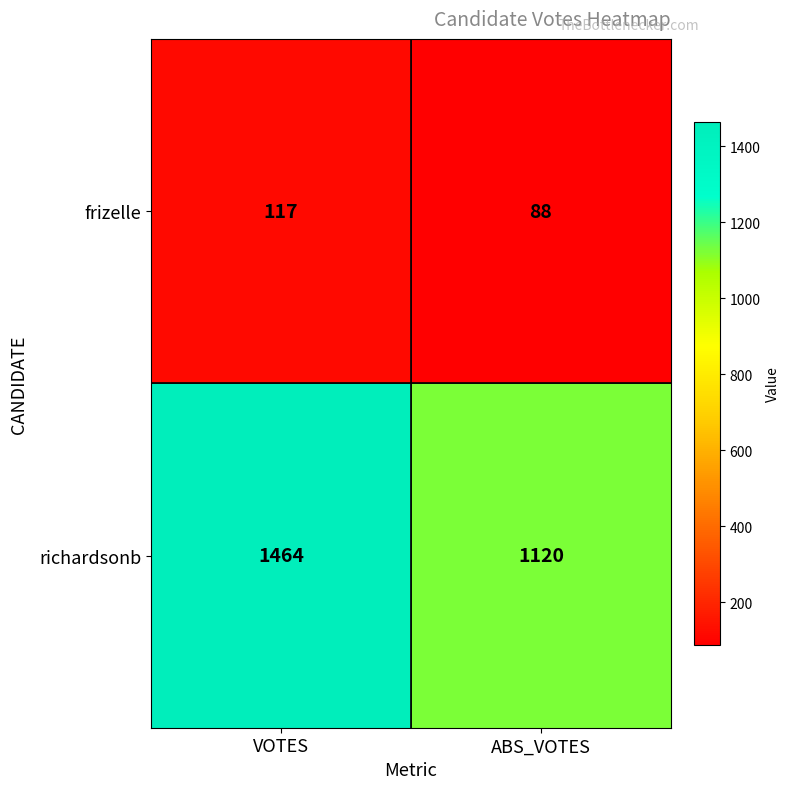

The value of frizelle at VOTES is 117. True or false?

True